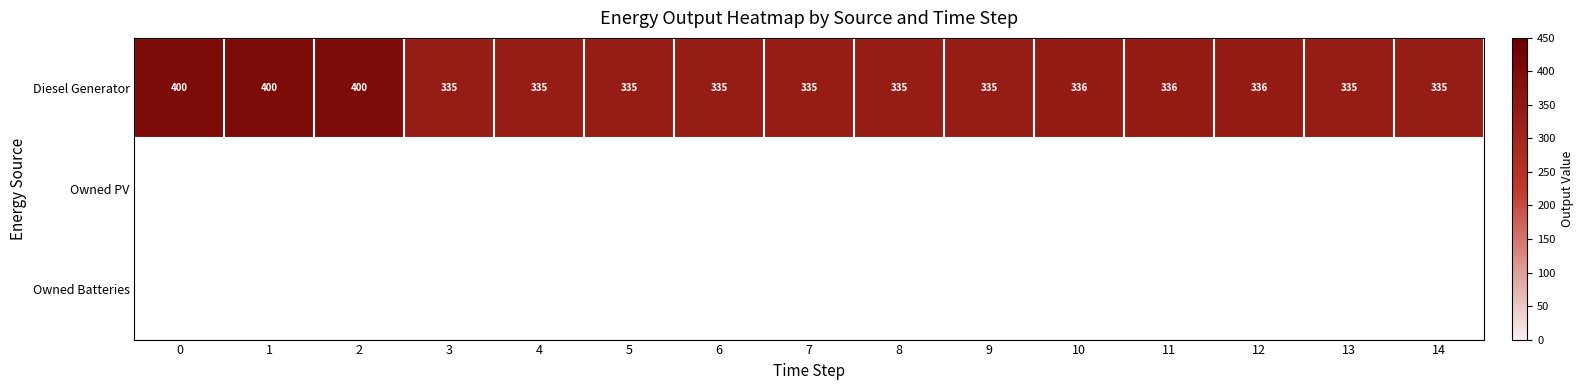

True or false: Diesel Generator has a value of 77 at 14.

False